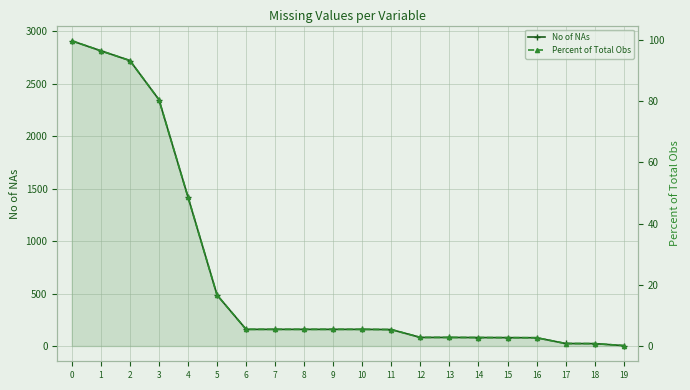

Between 4 and 14, which series saw the biggest shift?

No of NAs